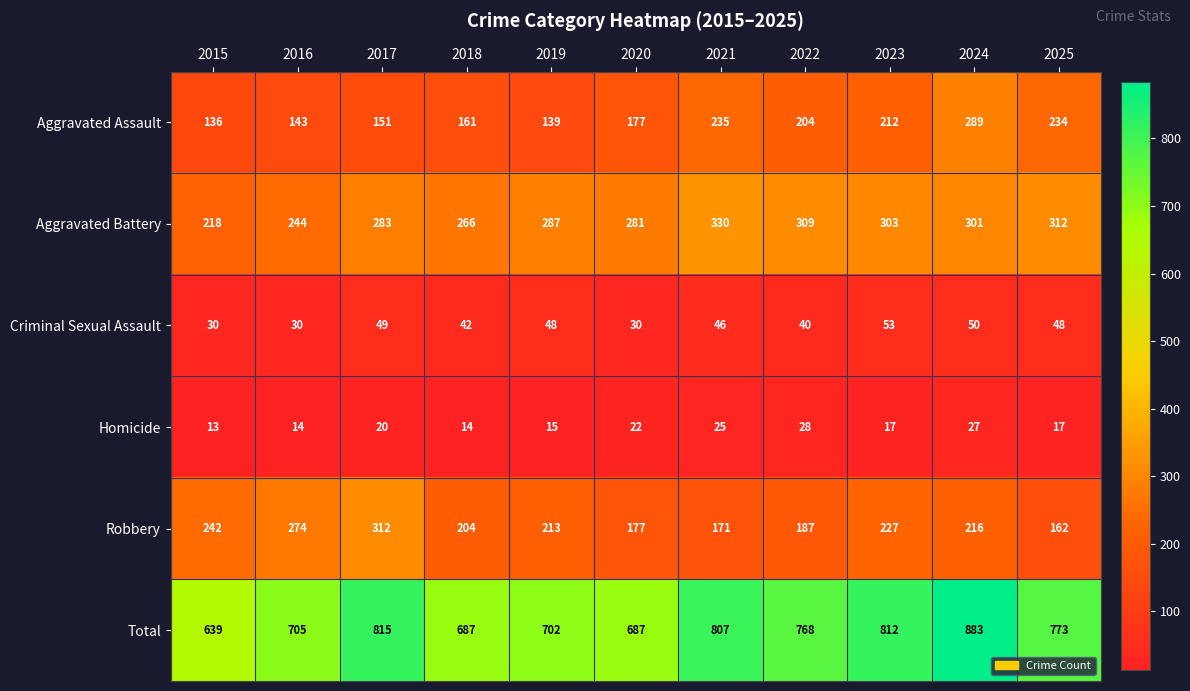

List the series in order of their peak value, lowest first.

Homicide, Criminal Sexual Assault, Aggravated Assault, Robbery, Aggravated Battery, Total